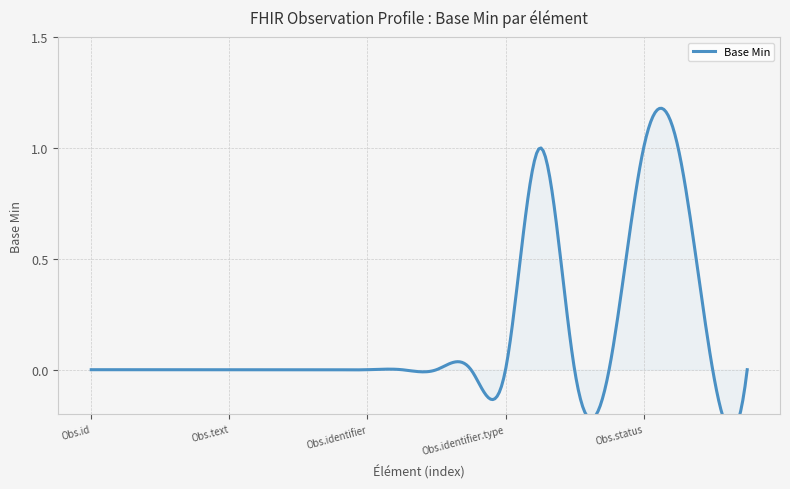

The chart shows a value of 1 at Observation.identifier.system. True or false?

True